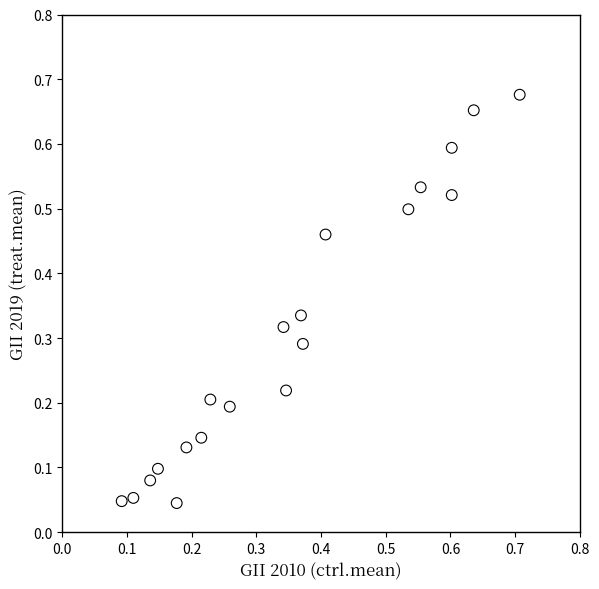

What is the range of Y values (max minus min)?

0.6